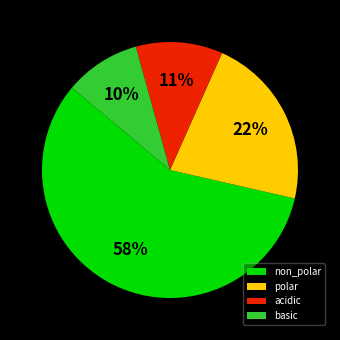

Which slice is the smallest?

basic